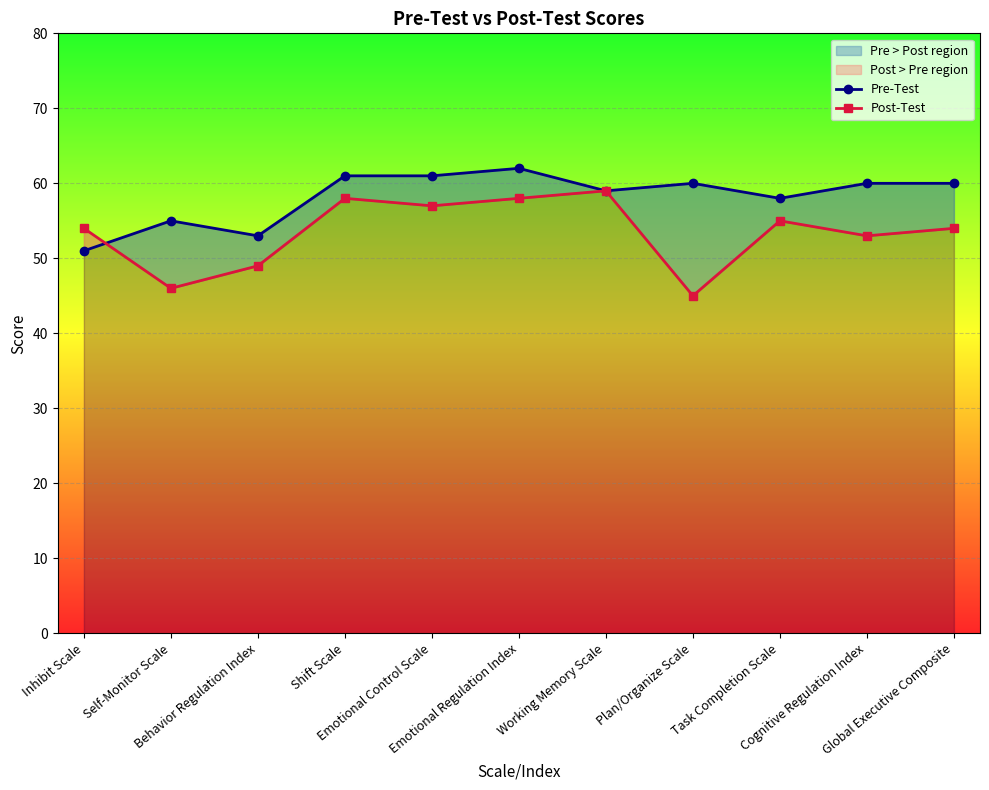

Between Emotional Control Scale and Plan/Organize Scale, which is larger?

Emotional Control Scale